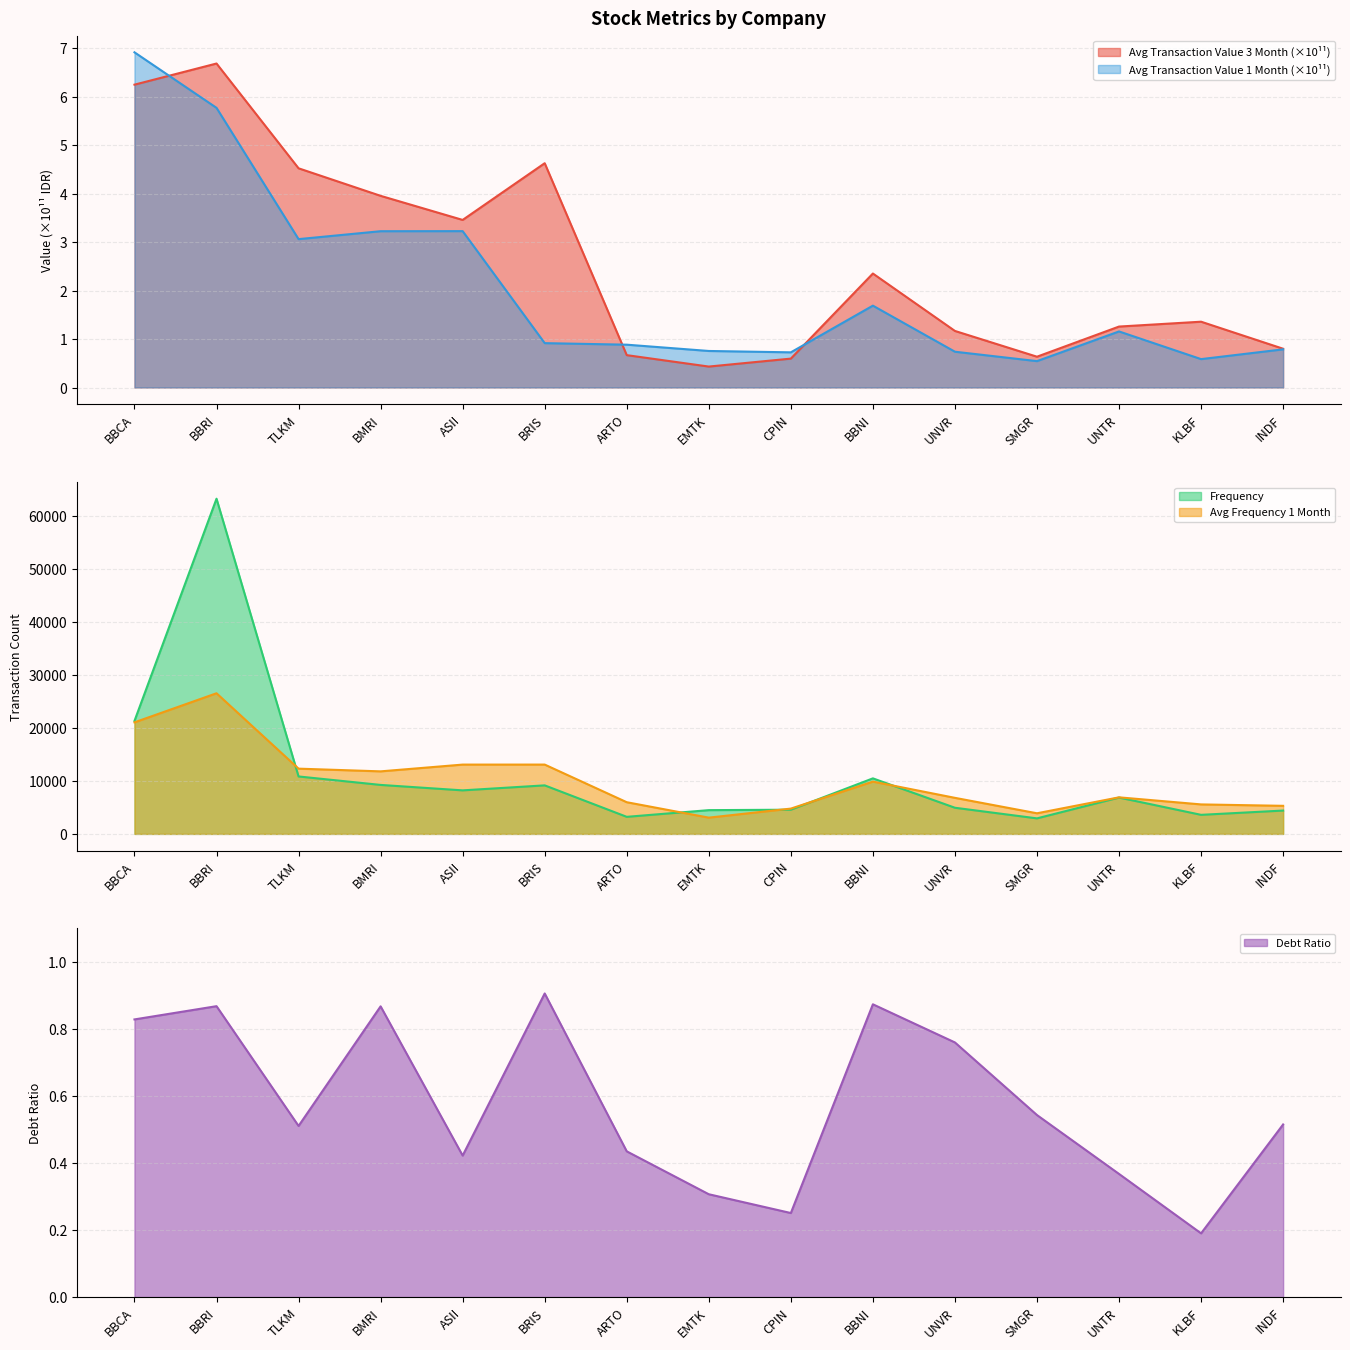

The Average Transaction Value 3 Month series shows 0.4 at ARTO. True or false?

False